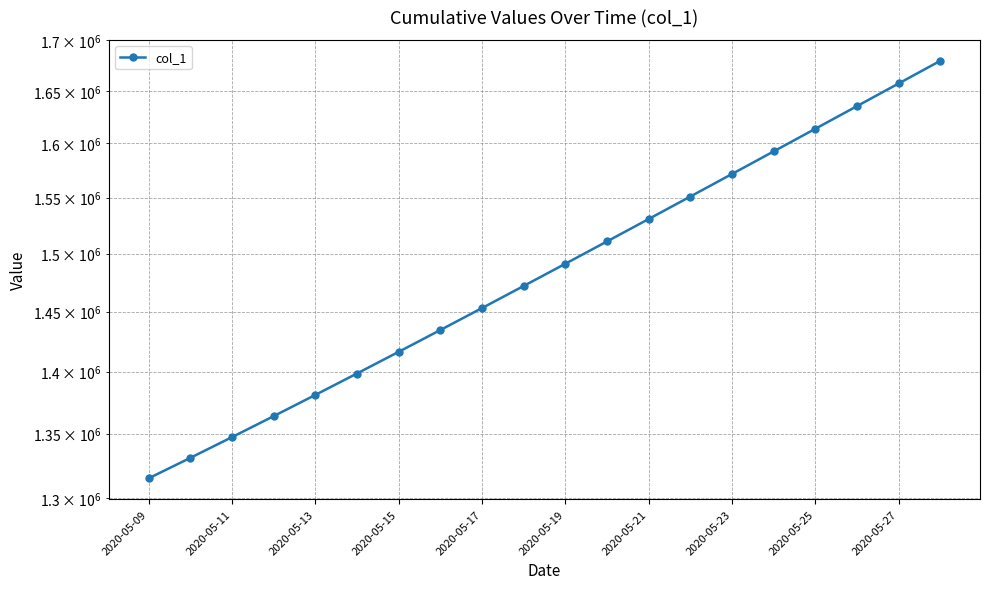

What is the value of the 13th point from the left?

1530759.4